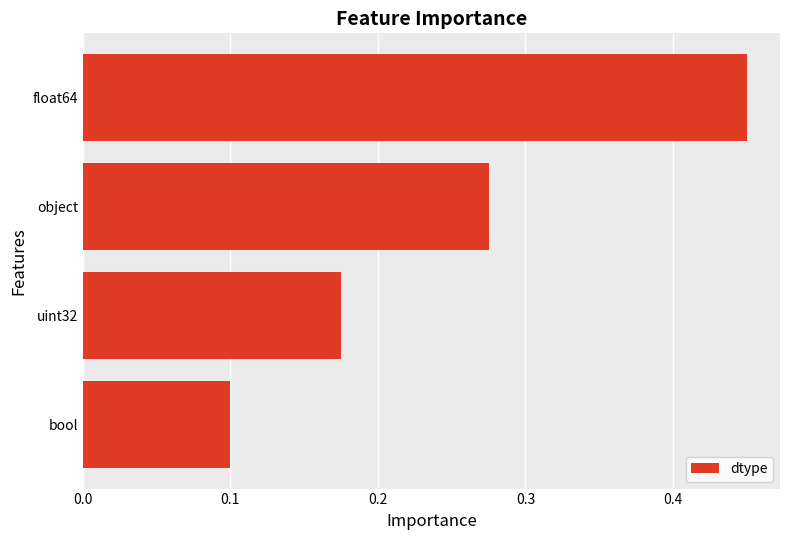

Is it true that the value at uint32 is 0.3?

False